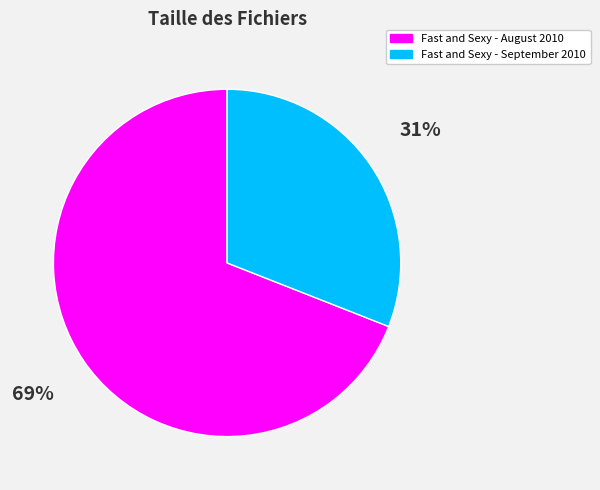

What is the ratio of the value at Fast and Sexy - August 2010 to the value at Fast and Sexy - September 2010?

2.2